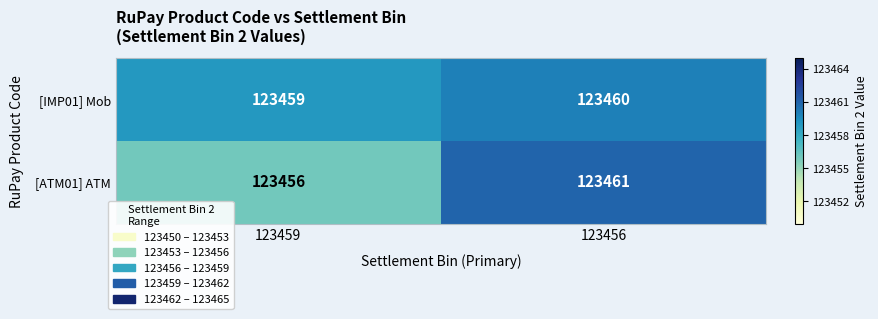

What is the difference between the [ATM01] ATM values at 123456 and 123459?

5